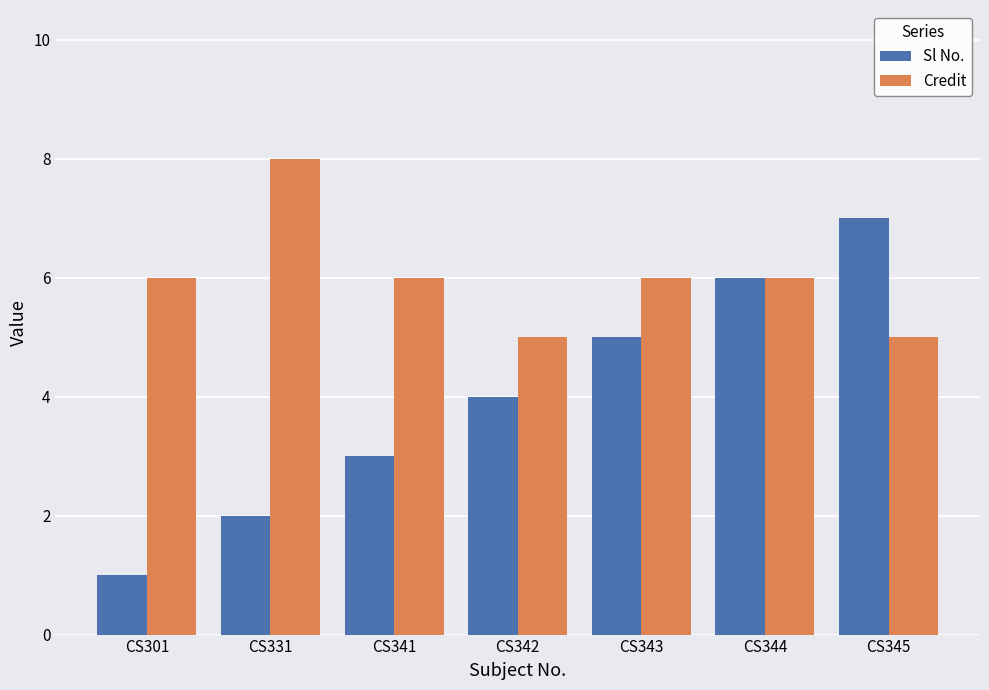

At CS342, list the series in order from largest to smallest.

Credit, Sl No.